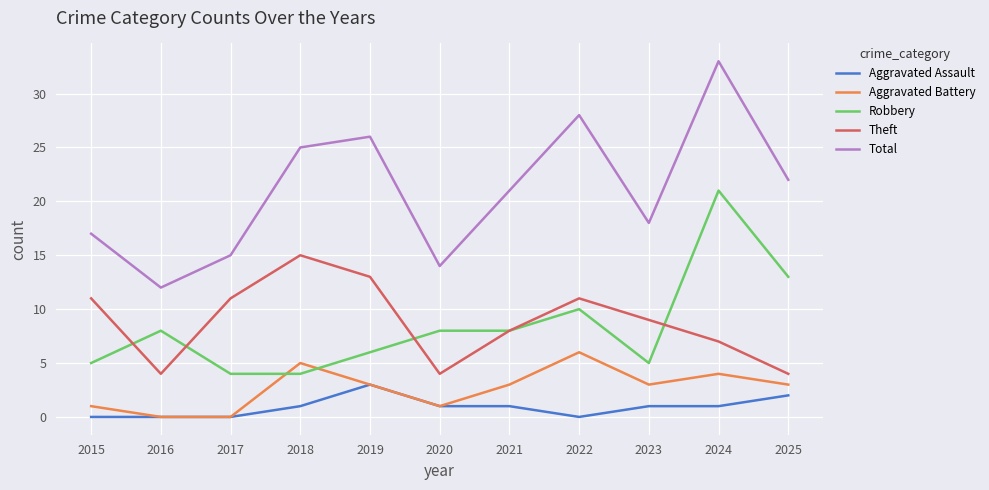

What is the minimum value for Robbery?

4